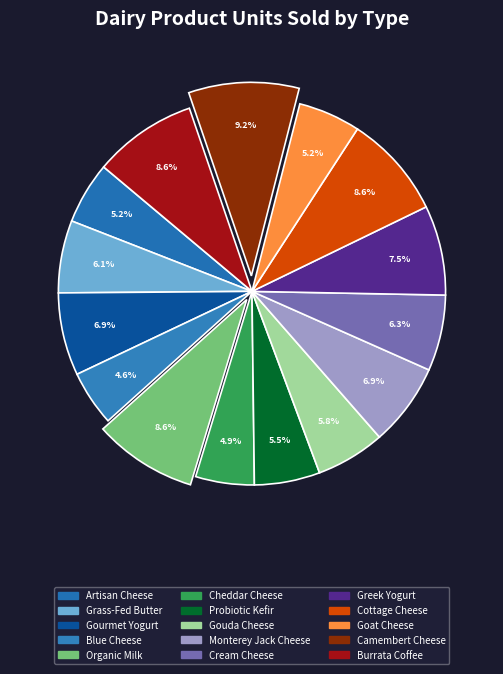

How many segments does this pie chart have?

15